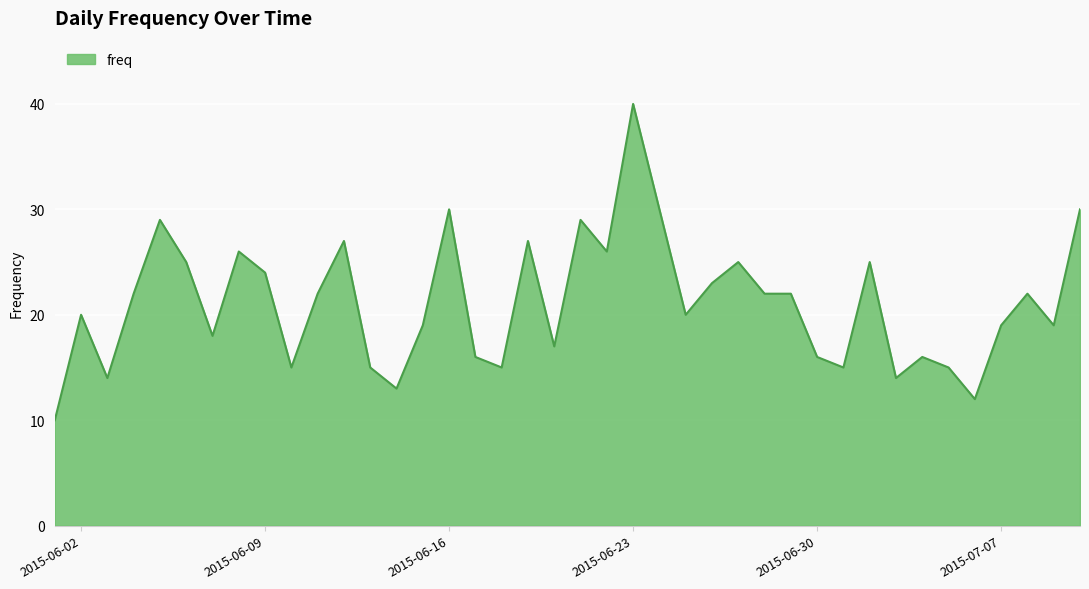

What is the smallest value displayed?

10